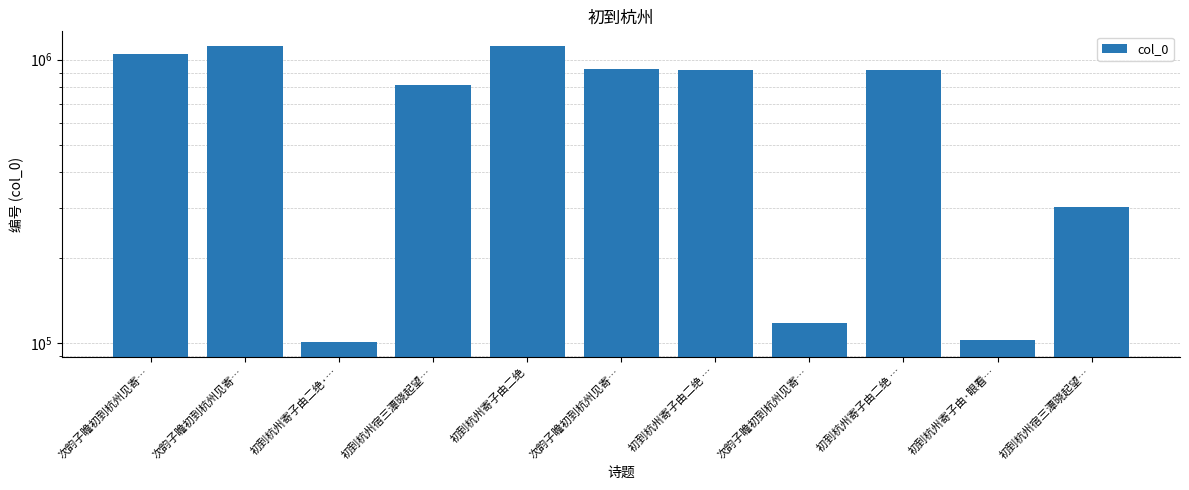

Reading left to right, extract all data points from this chart.

1051449	1117120	100998	817526	1116616	924485	920400	117741	920399	102203	302011